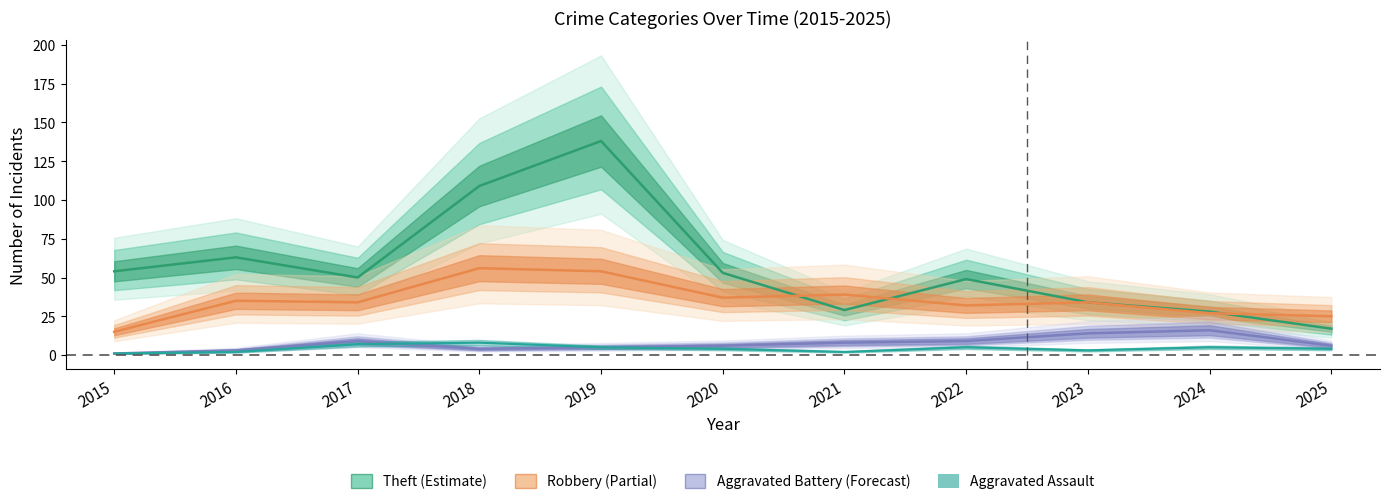

What is the smallest value displayed?

1